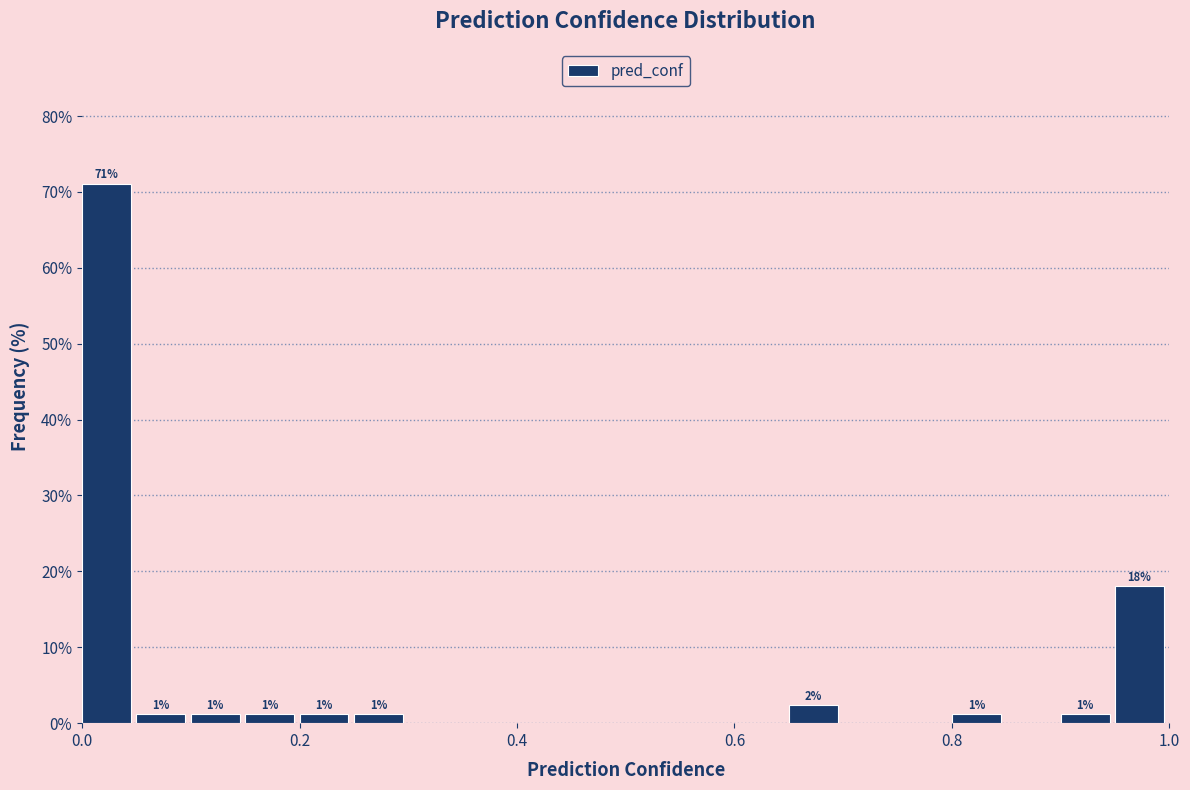

Read against the x-axis, roughly where is the centre of the tallest bar?

0.02